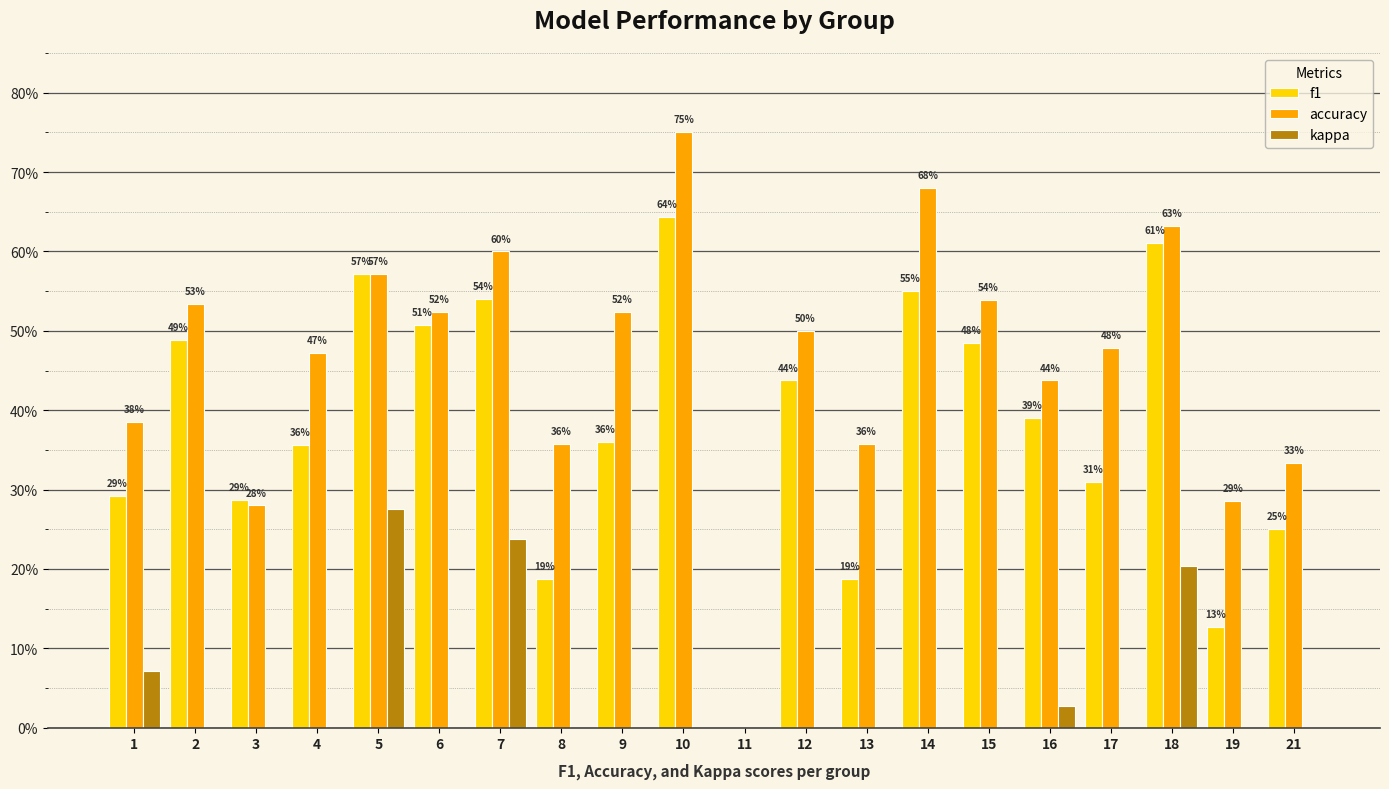

How many groups of bars are there?

20